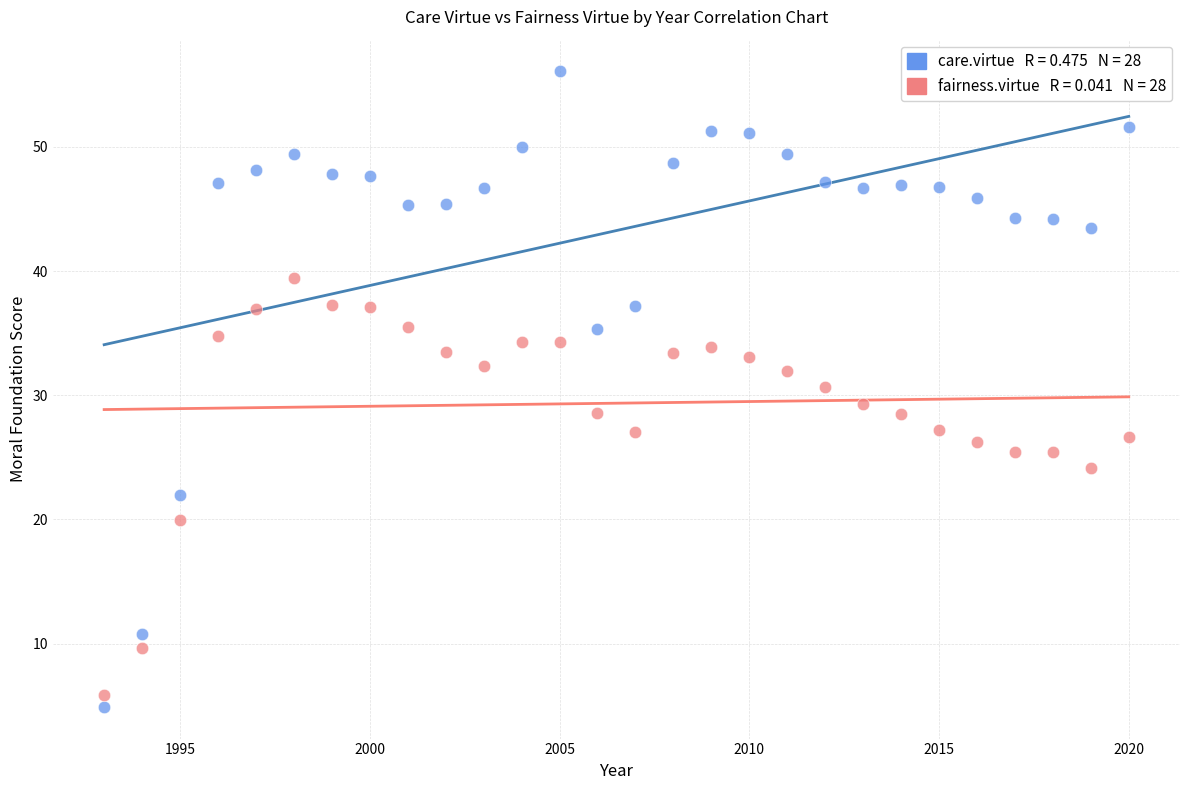

Across all data points, what is the range of X values (max minus min)?

27.0